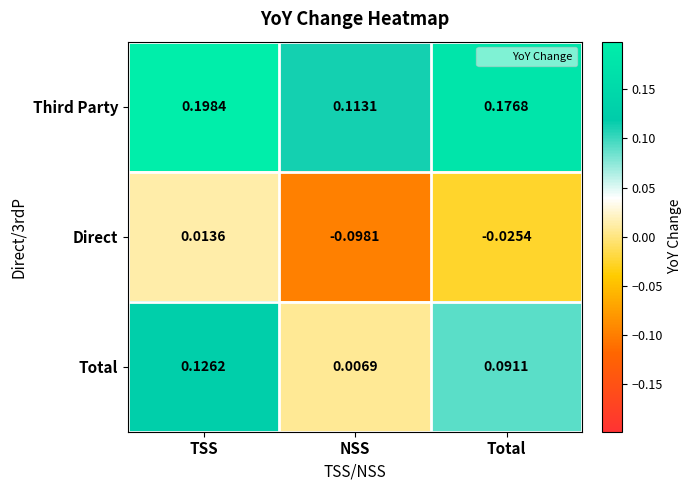

Which category has the highest value in the Total series?

TSS